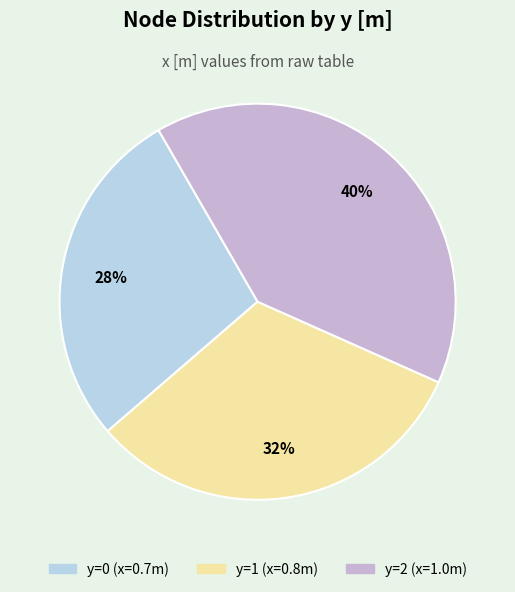

What is the smallest slice in the pie chart?

y=0